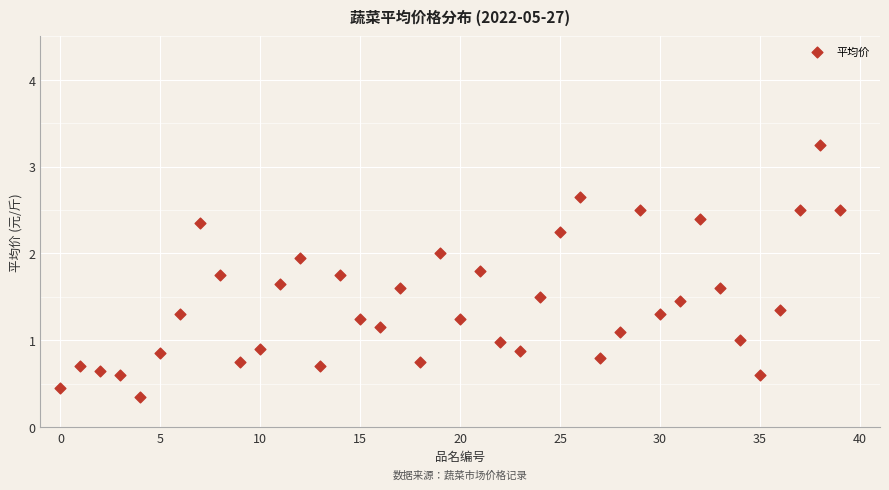

What is the range of Y values (max minus min)?

2.9